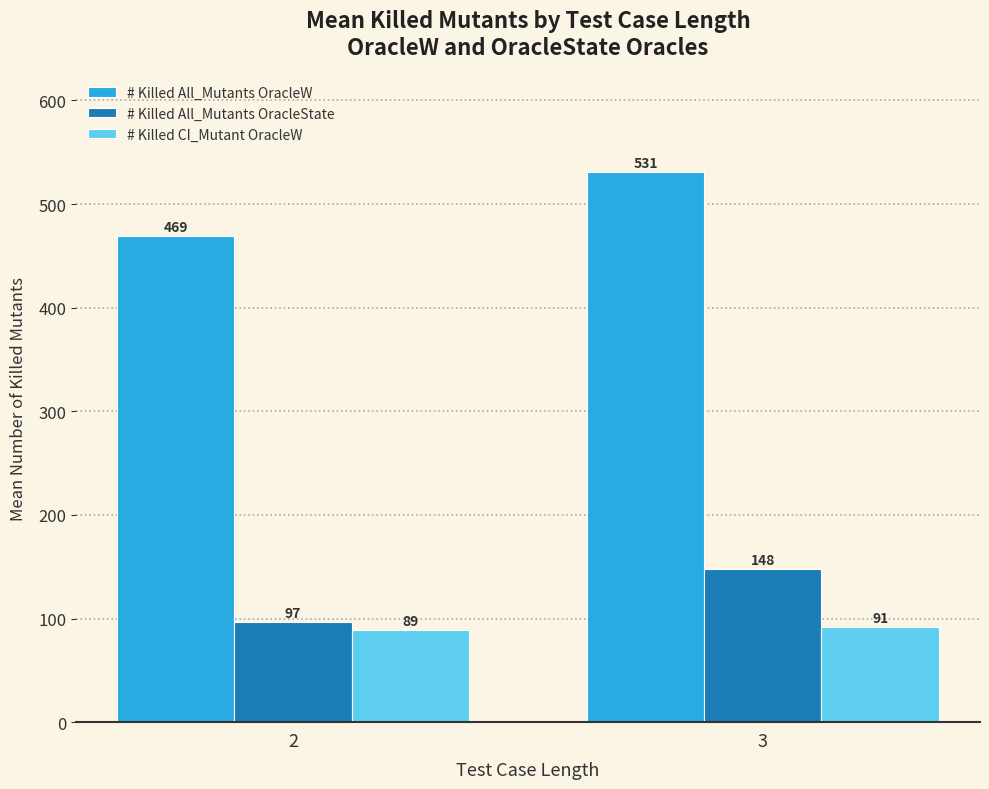

What is the lowest value of the # Killed All_Mutants OracleState series?

97.0